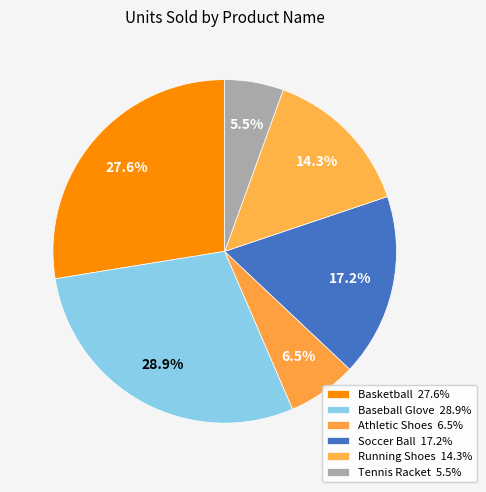

What is the largest slice in the pie chart?

Baseball Glove